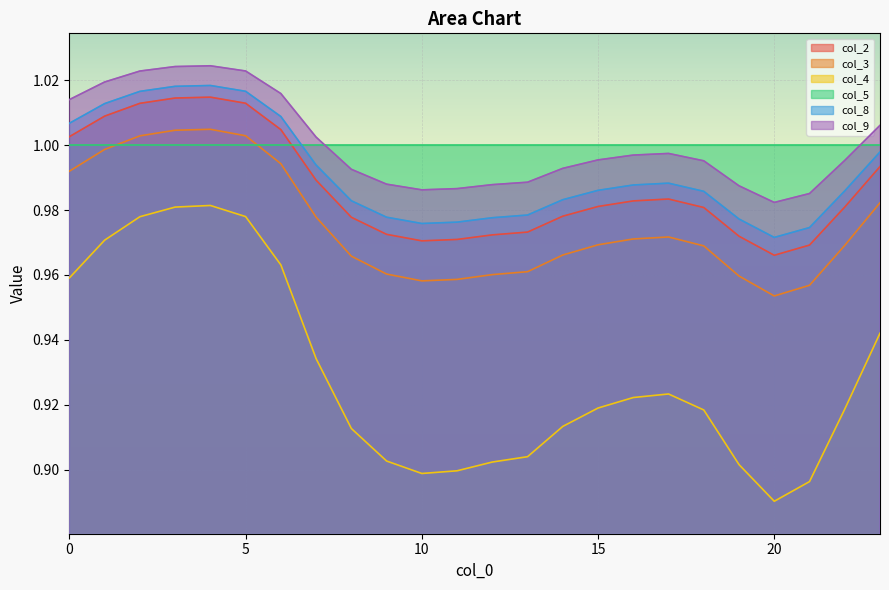

True or false: col_2 and col_9 intersect in this chart.

False